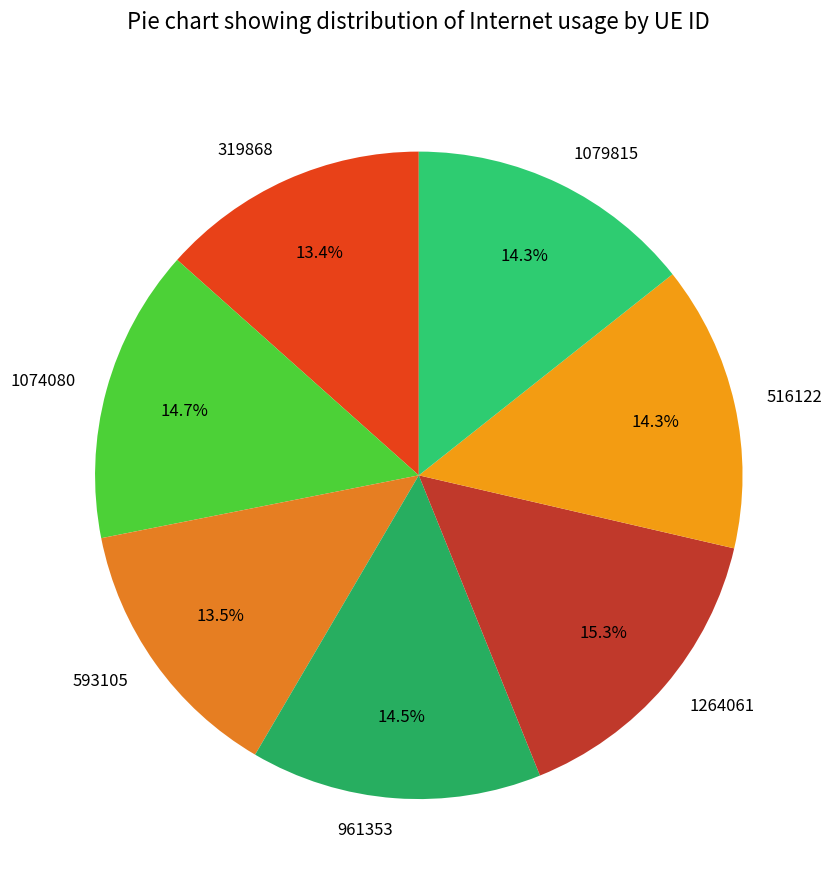

To the nearest percent, what percentage of the pie is 319868?

13%